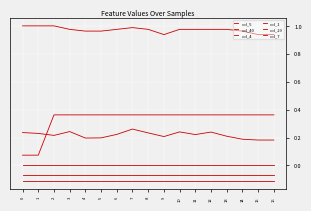

Is the value of col_1 at 10 greater than the value of col_5 at 10?

Yes